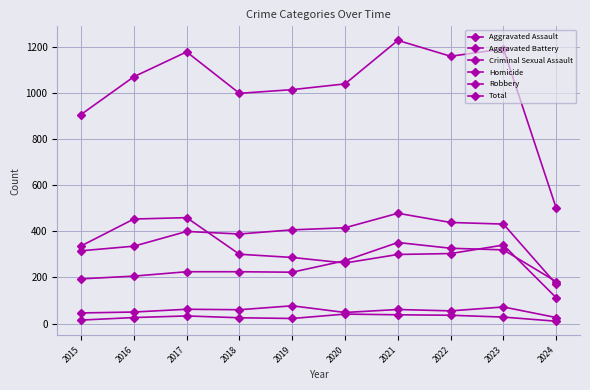

How many lines are shown in the chart?

6